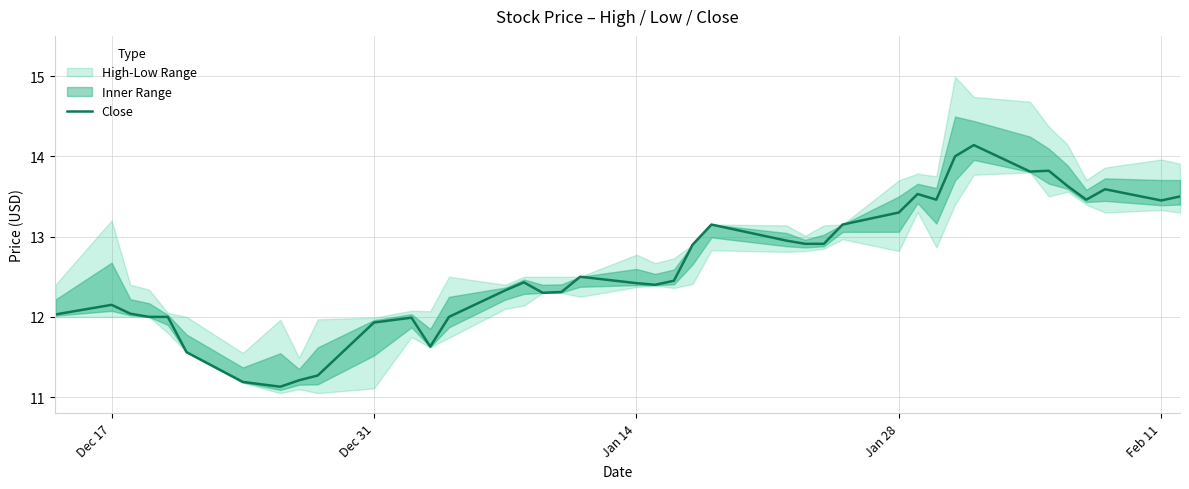

True or false: the data has more than 1 interior local peaks.

True